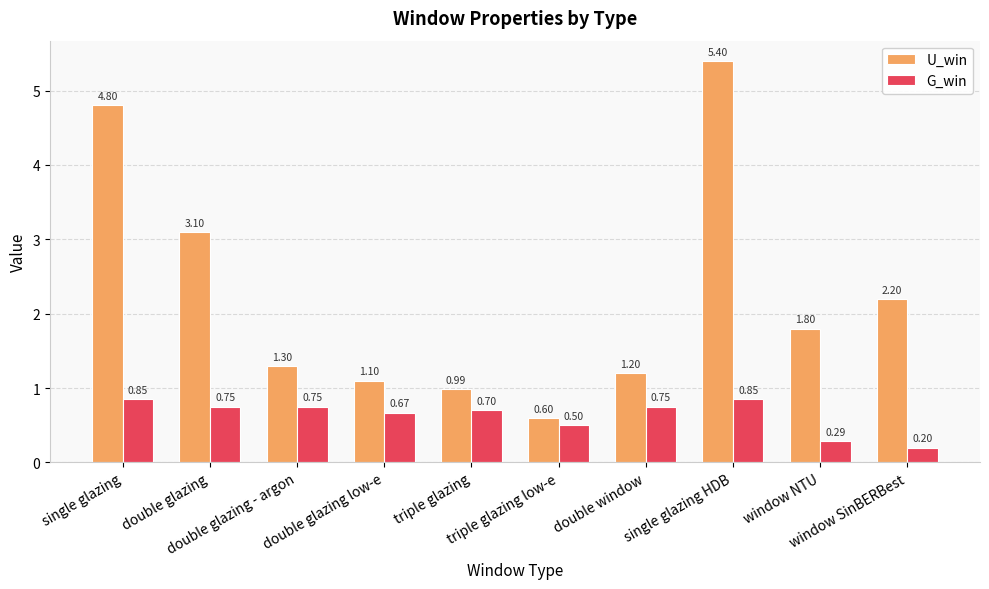

The G_win series shows 1.1 at triple glazing. True or false?

False